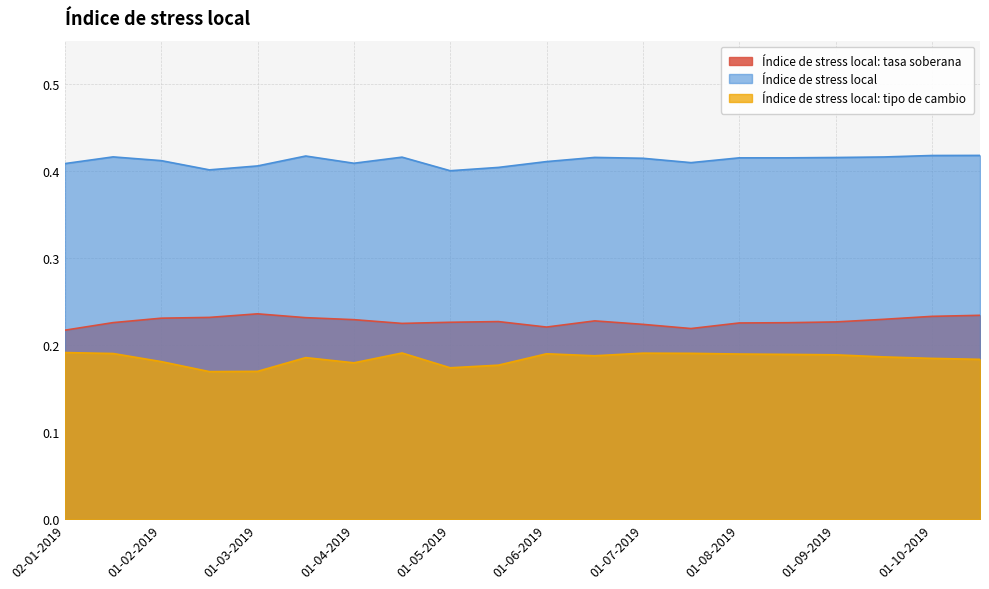

At which category does Índice de stress local: tasa soberana reach its first local peak?

01-03-2019